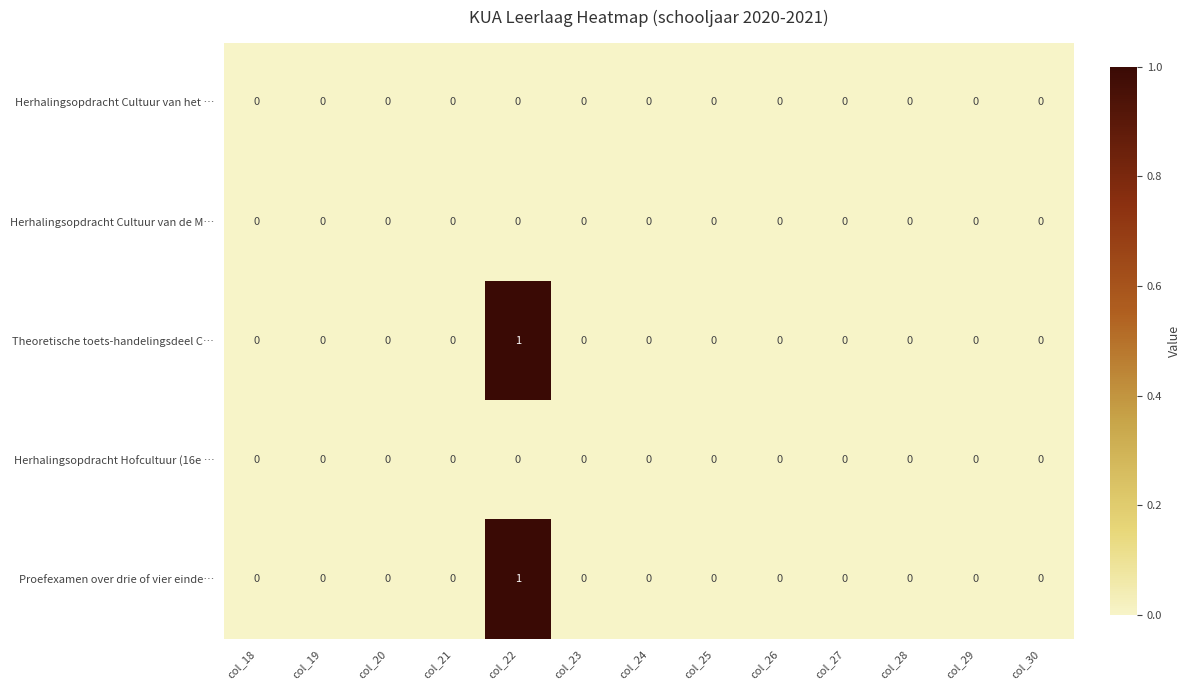

How many Theoretische toets-handelingsdeel C… values are between 0 and 1?

13